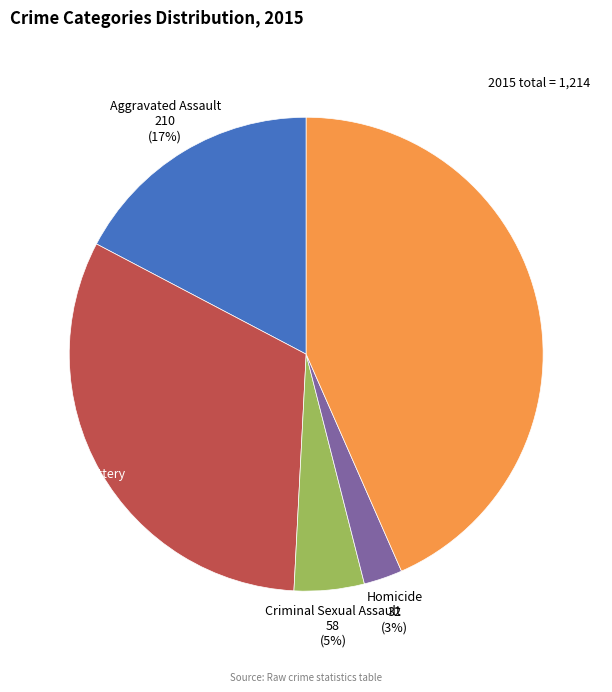

Combined, do Homicide and Aggravated Assault account for over 50%?

No